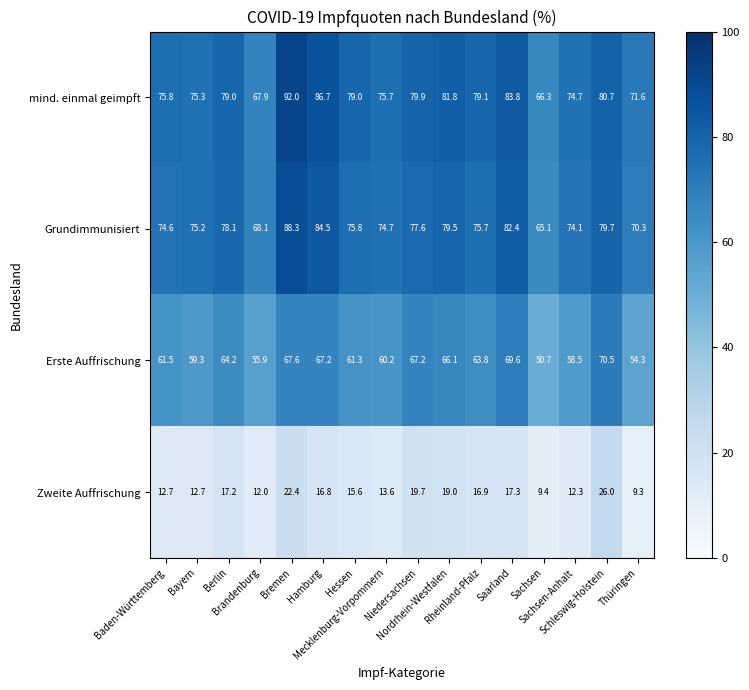

At Bremen, list the series in order from largest to smallest.

mind. einmal geimpft, Grundimmunisiert, Erste Auffrischung, Zweite Auffrischung